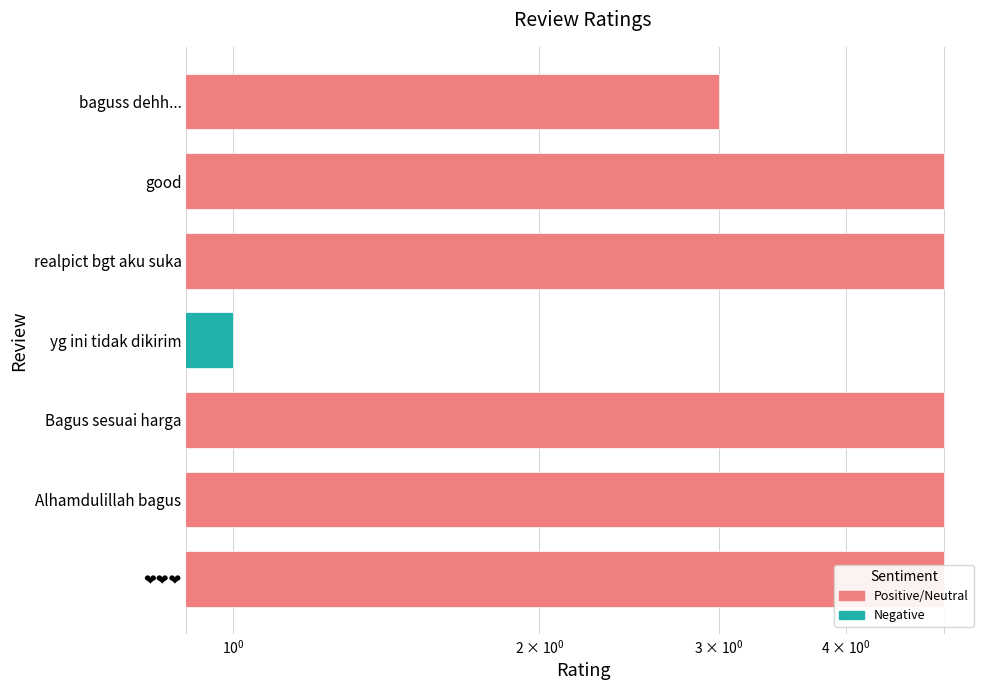

What is the sum of the values at Bagus sesuai harga and good?

10